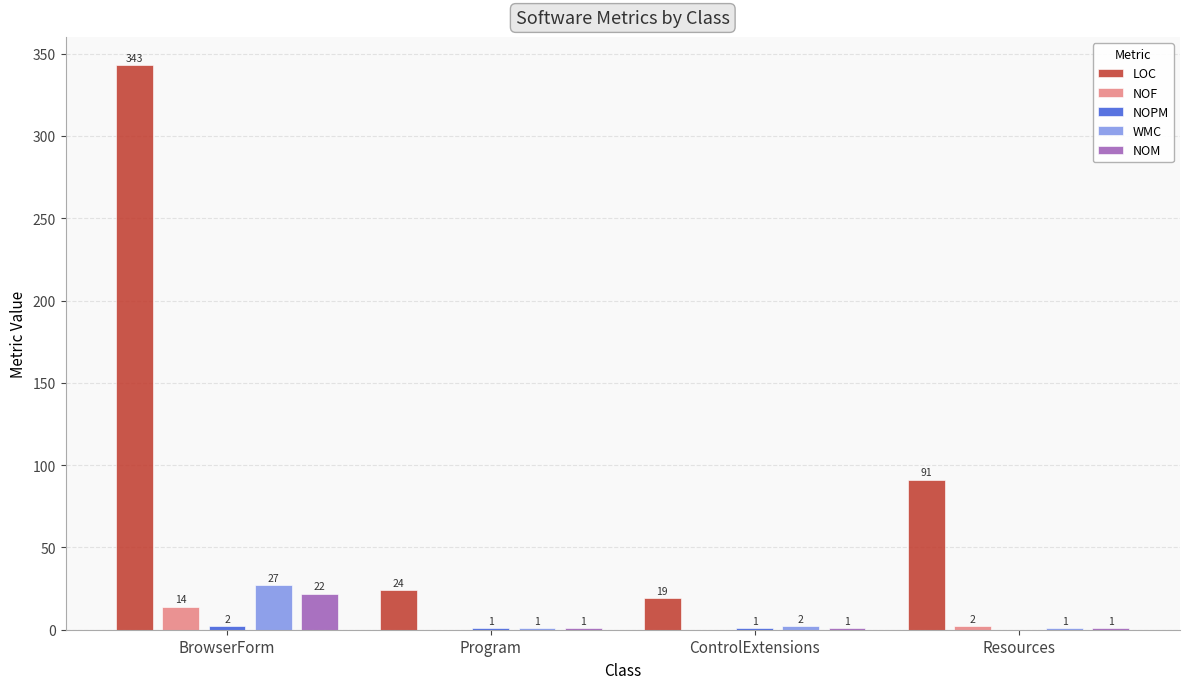

Which series changed the most between BrowserForm and Program?

LOC